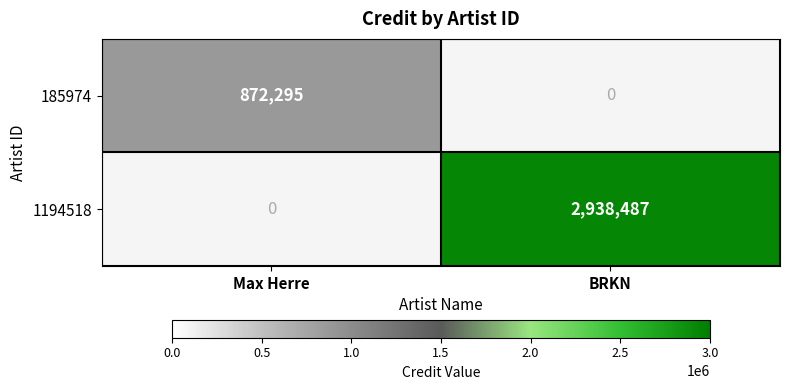

Reading left to right, extract all data points from this chart.

185974: Max Herre=872295	BRKN=0
1194518: Max Herre=0	BRKN=2938487